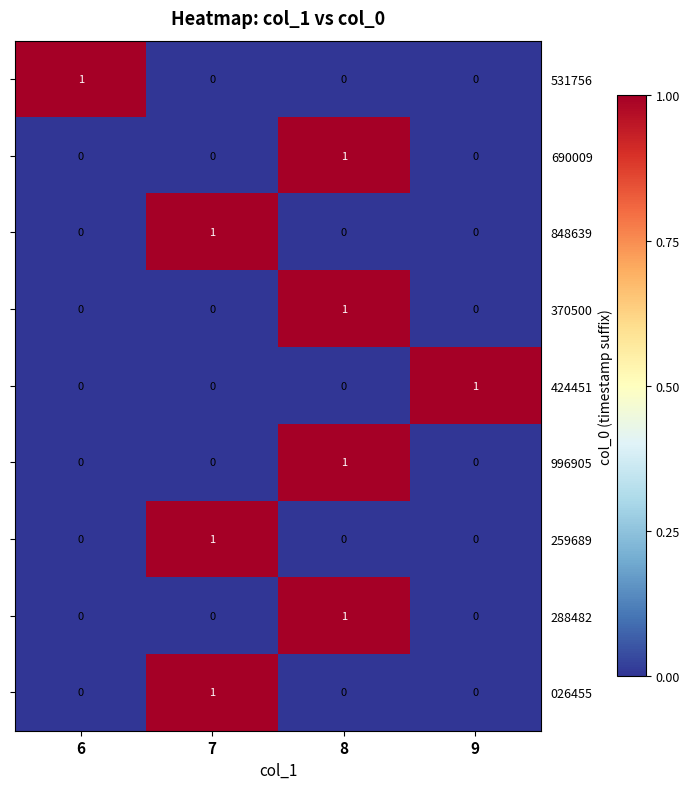

Count the number of data series in this chart.

9